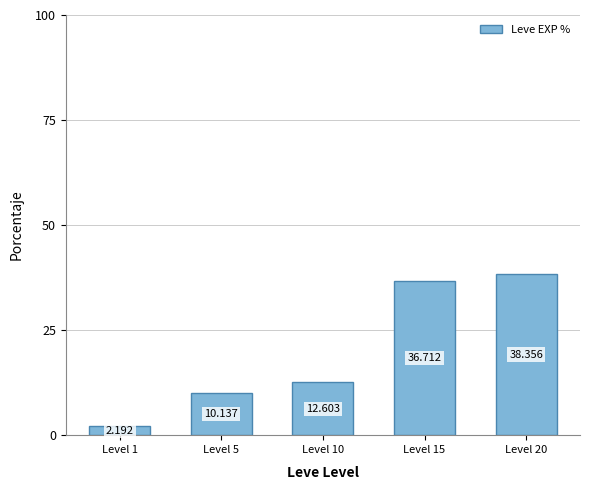

What is the difference between the values at Level 1 and Level 20?

36.2